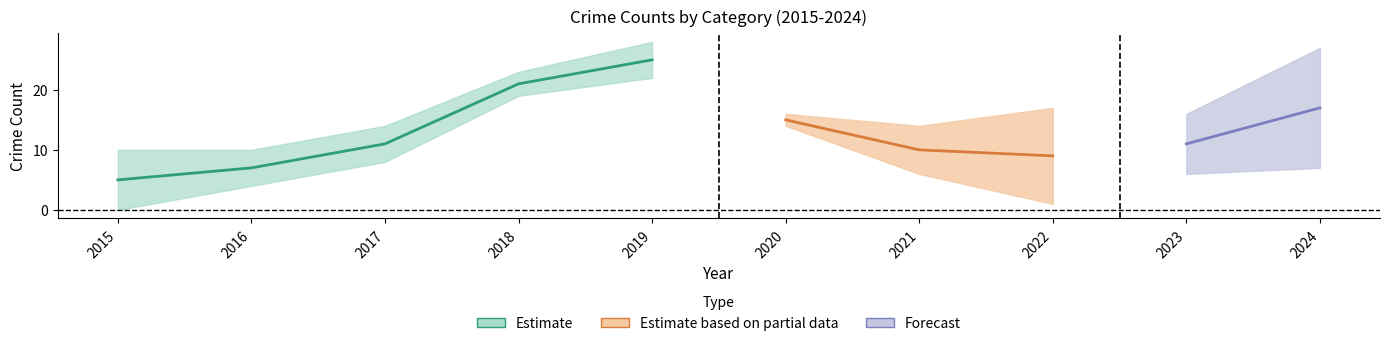

Between 2021 and 2019, which is larger?

2019